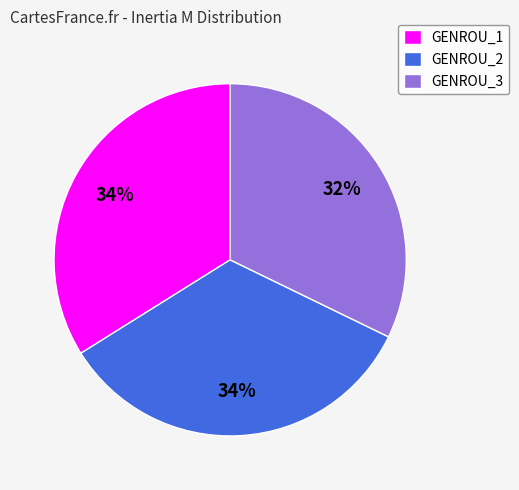

To the nearest percent, what is the difference between the largest and smallest slice percentages?

2%